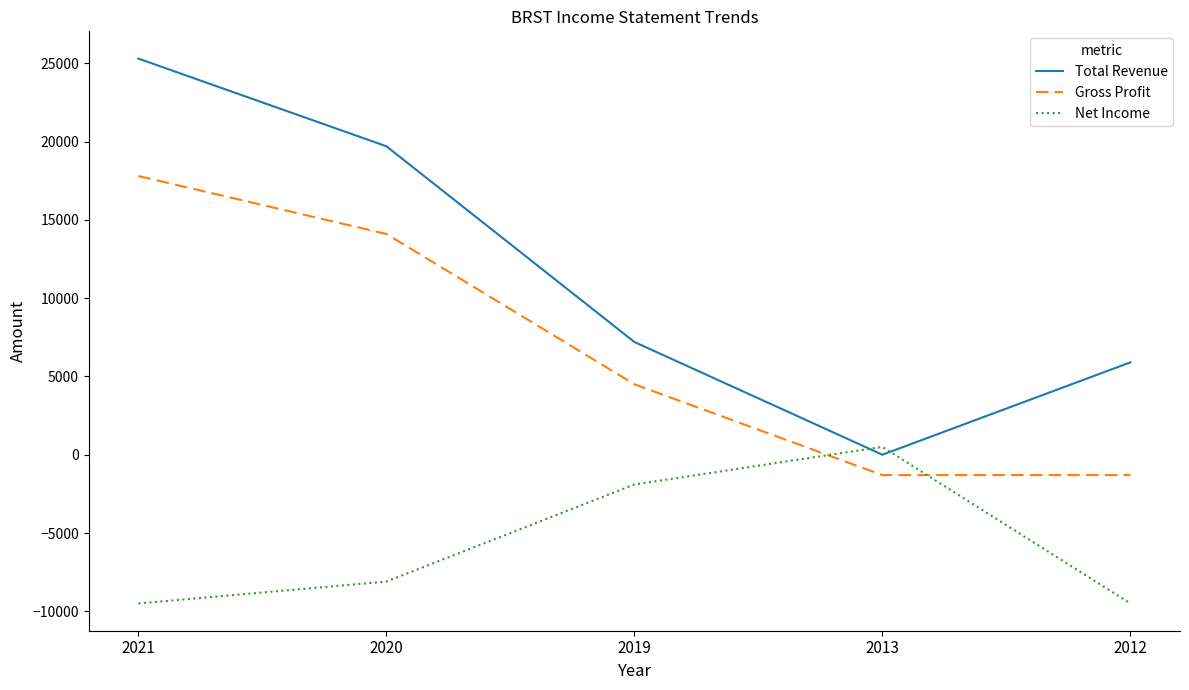

The Total Revenue series shows 42929 at 2021. True or false?

False